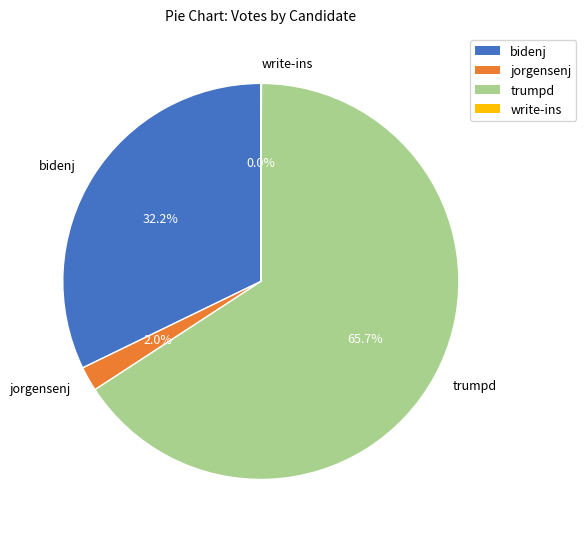

True or false: bidenj accounts for 22% of the total.

False